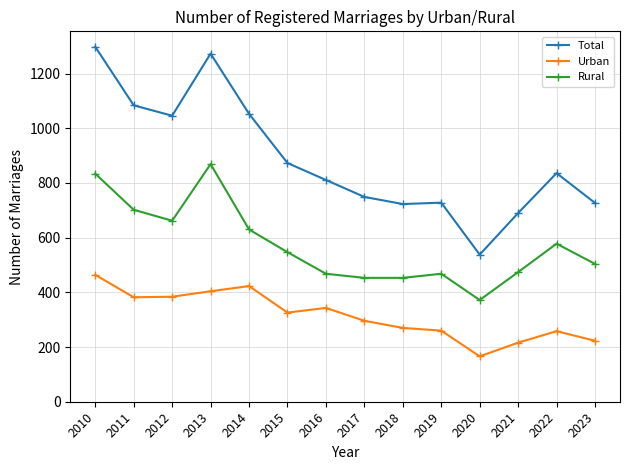

What is the value of the Urban point at the 3rd from the left?

384